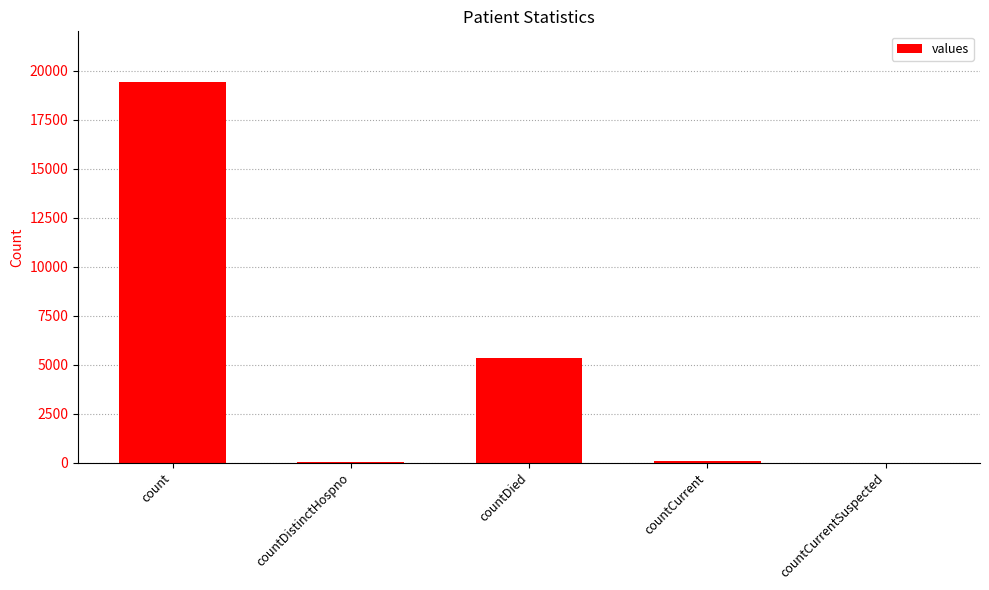

What is the greatest value displayed?

19420